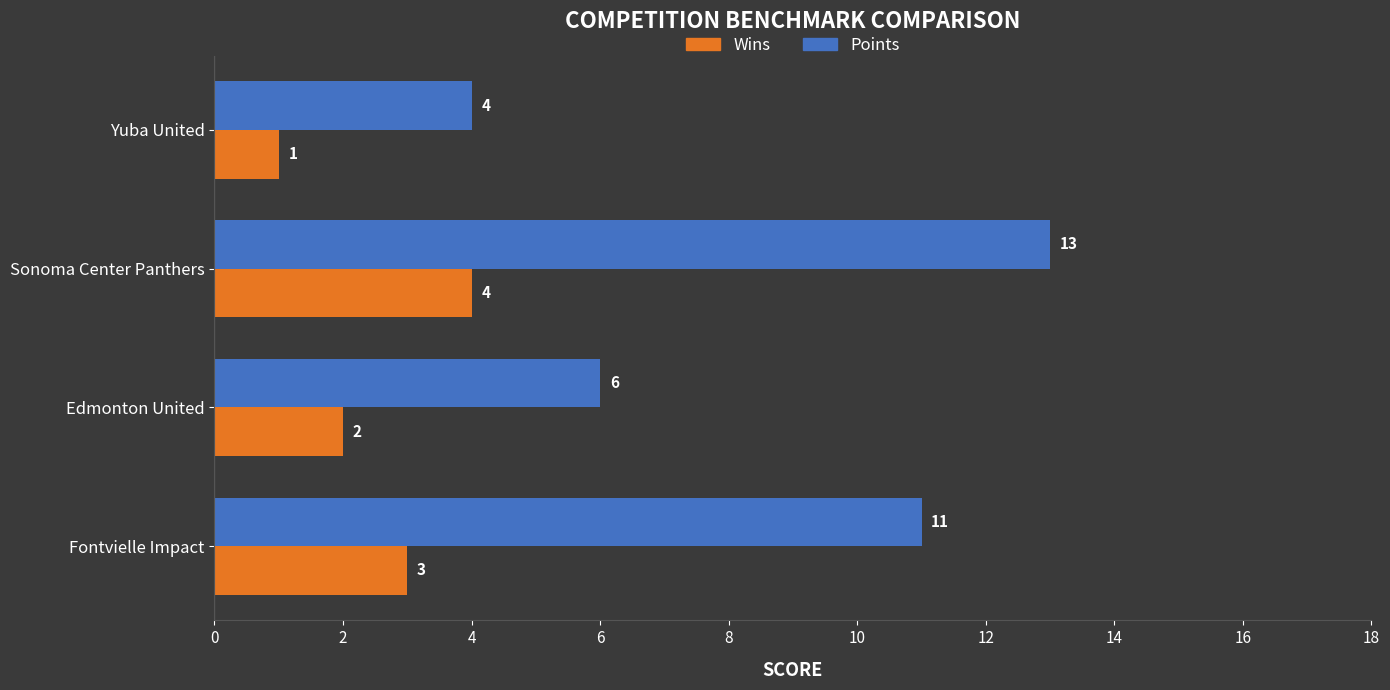

What is the sum of all Wins values?

10